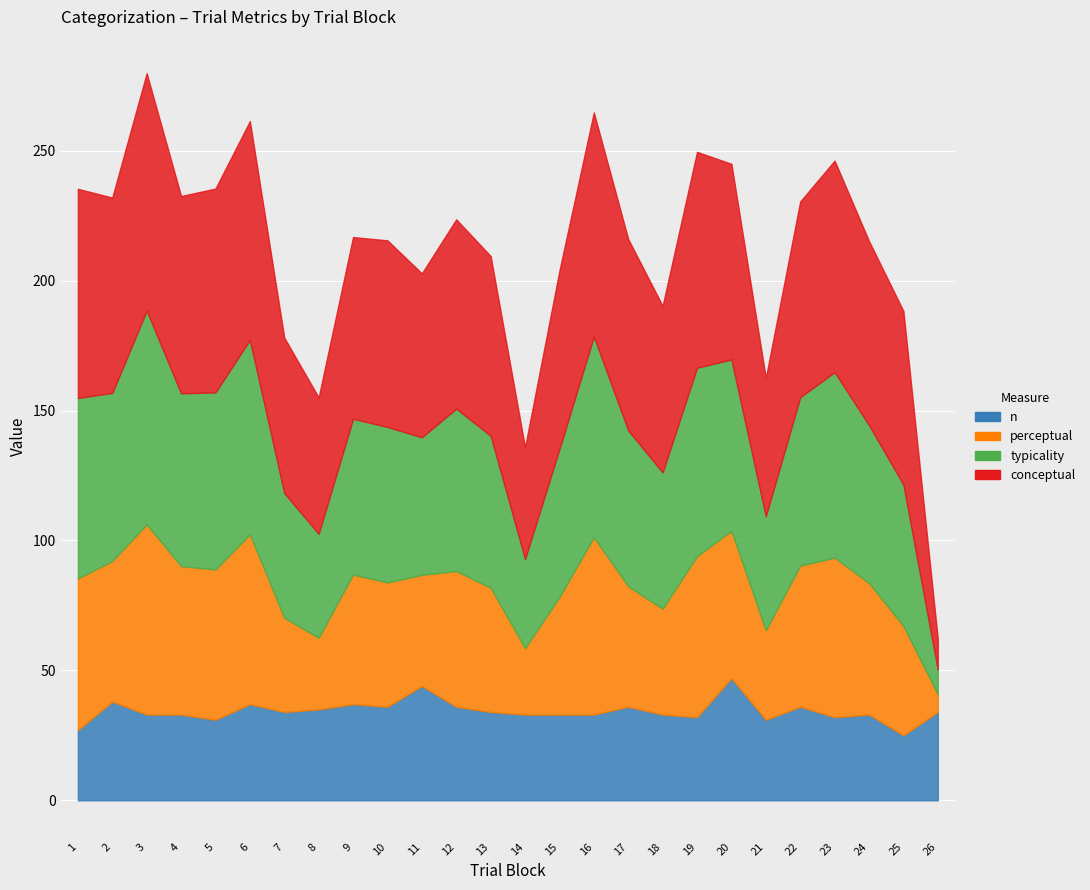

Reading right to left, list all the values displayed in this chart.

typicality: 9.4	54.4	60.7	71.4	64.8	43.8	66.0	72.5	52.4	60.0	77.2	56.9	34.3	58.5	62.5	52.9	59.8	59.9	40.0	48.0	74.8	68.2	66.5	82.3	64.7	69.4
conceptual: 11.9	66.8	70.8	81.4	75.3	53.2	75.3	83.1	64.1	73.6	86.2	68.7	43.0	69.2	72.8	63.1	71.8	69.9	52.5	59.8	84.2	78.5	75.9	91.4	75.2	80.5
perceptual: 6.8	42.1	50.6	61.4	54.3	34.5	56.7	62.0	40.8	46.4	68.3	45.2	25.6	47.8	52.2	42.8	47.9	49.9	27.5	36.2	65.4	57.8	57.1	73.2	54.1	58.4
n: 34.0	25.0	33.0	32.0	36.0	31.0	47.0	32.0	33.0	36.0	33.0	33.0	33.0	34.0	36.0	44.0	36.0	37.0	35.0	34.0	37.0	31.0	33.0	33.0	38.0	27.0